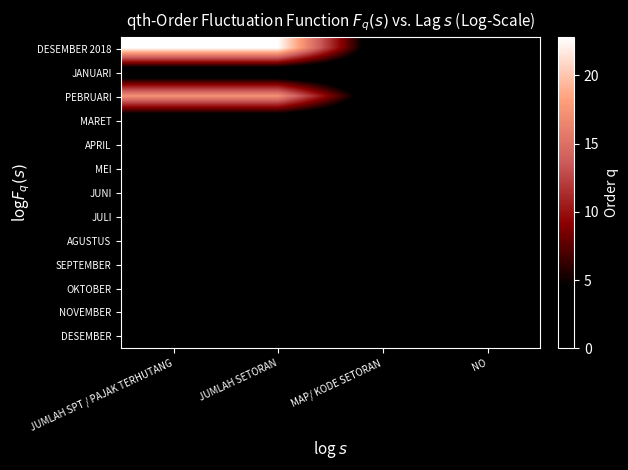

Reading left to right, list all the values displayed in this chart.

DESEMBER 2018: JUMLAH SPT / PAJAK TERHUTANG=22.8	JUMLAH SETORAN=22.8	MAP/ KODE SETORAN=0.0	NO=0.0
JANUARI: JUMLAH SPT / PAJAK TERHUTANG=0.0	JUMLAH SETORAN=0.0	MAP/ KODE SETORAN=0.0	NO=0.0
PEBRUARI: JUMLAH SPT / PAJAK TERHUTANG=17.3	JUMLAH SETORAN=17.3	MAP/ KODE SETORAN=0.0	NO=0.0
MARET: JUMLAH SPT / PAJAK TERHUTANG=0.0	JUMLAH SETORAN=0.0	MAP/ KODE SETORAN=0.0	NO=0.0
APRIL: JUMLAH SPT / PAJAK TERHUTANG=0.0	JUMLAH SETORAN=0.0	MAP/ KODE SETORAN=0.0	NO=0.0
MEI: JUMLAH SPT / PAJAK TERHUTANG=0.0	JUMLAH SETORAN=0.0	MAP/ KODE SETORAN=0.0	NO=0.0
JUNI: JUMLAH SPT / PAJAK TERHUTANG=0.0	JUMLAH SETORAN=0.0	MAP/ KODE SETORAN=0.0	NO=0.0
JULI: JUMLAH SPT / PAJAK TERHUTANG=0.0	JUMLAH SETORAN=0.0	MAP/ KODE SETORAN=0.0	NO=0.0
AGUSTUS: JUMLAH SPT / PAJAK TERHUTANG=0.0	JUMLAH SETORAN=0.0	MAP/ KODE SETORAN=0.0	NO=0.0
SEPTEMBER: JUMLAH SPT / PAJAK TERHUTANG=0.0	JUMLAH SETORAN=0.0	MAP/ KODE SETORAN=0.0	NO=0.0
OKTOBER: JUMLAH SPT / PAJAK TERHUTANG=0.0	JUMLAH SETORAN=0.0	MAP/ KODE SETORAN=0.0	NO=0.0
NOVEMBER: JUMLAH SPT / PAJAK TERHUTANG=0.0	JUMLAH SETORAN=0.0	MAP/ KODE SETORAN=0.0	NO=0.0
DESEMBER: JUMLAH SPT / PAJAK TERHUTANG=0.0	JUMLAH SETORAN=0.0	MAP/ KODE SETORAN=0.0	NO=0.0